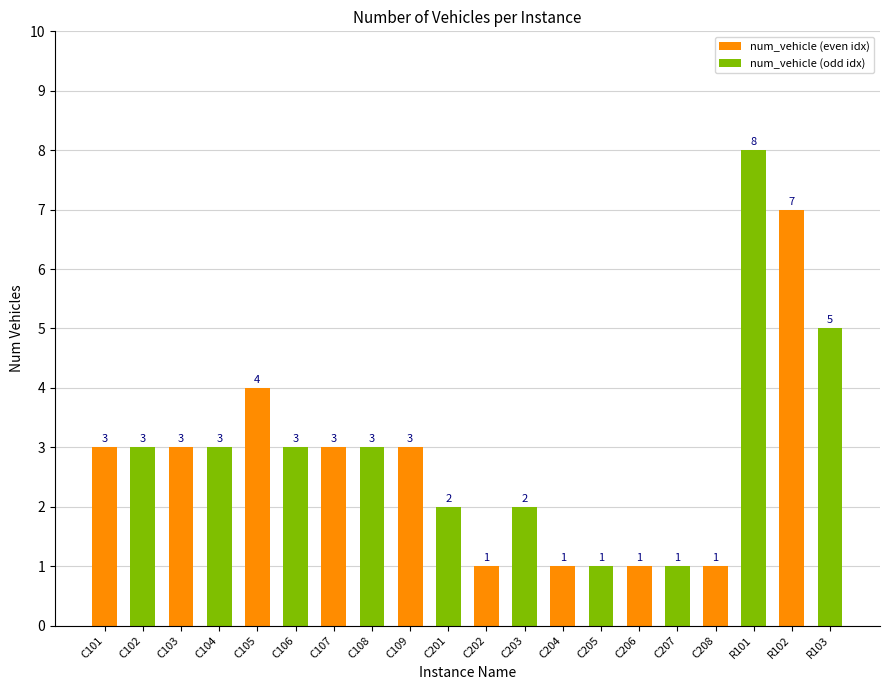

What is the difference between the maximum and minimum values?

7